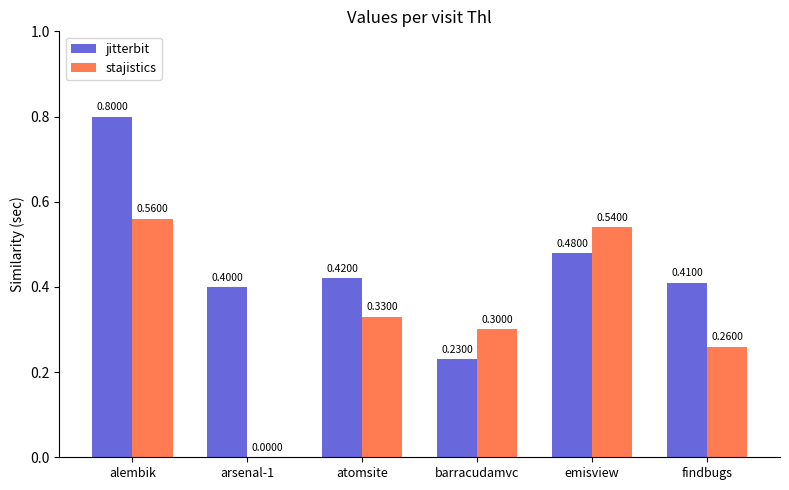

How many data points does each series have?

6